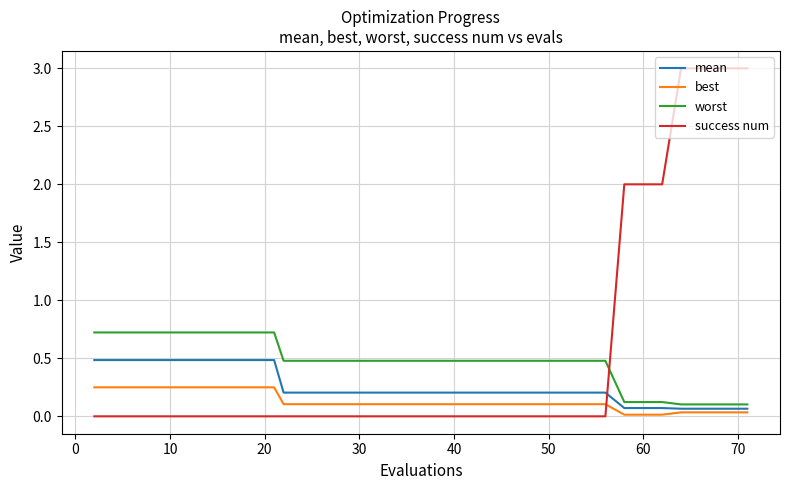

List the series in order of their peak value, highest first.

success num, worst, mean, best